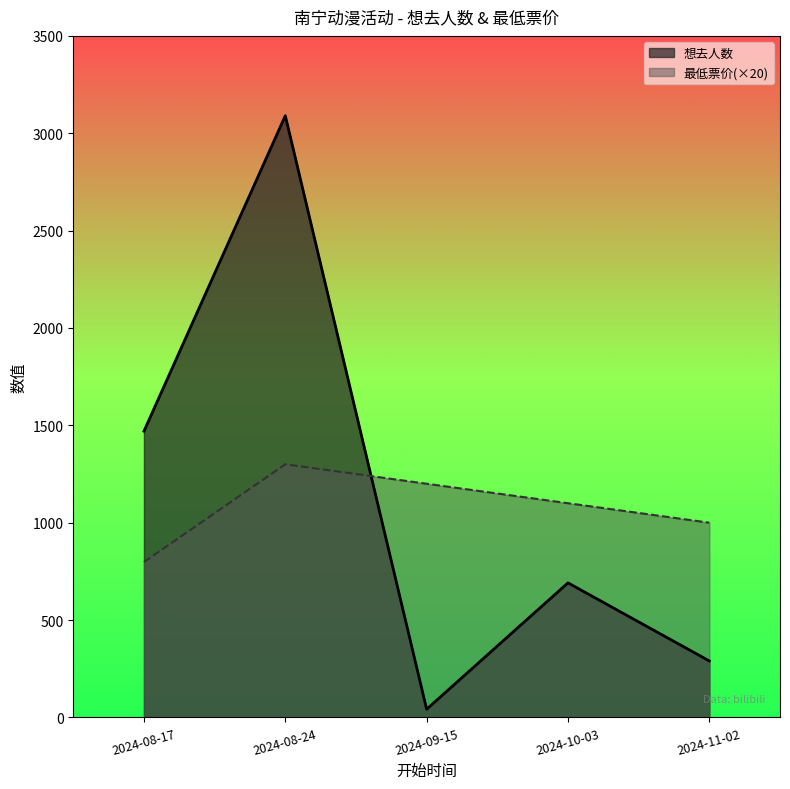

Rank the series by their average value, from lowest to highest.

最低票价(×20), 想去人数